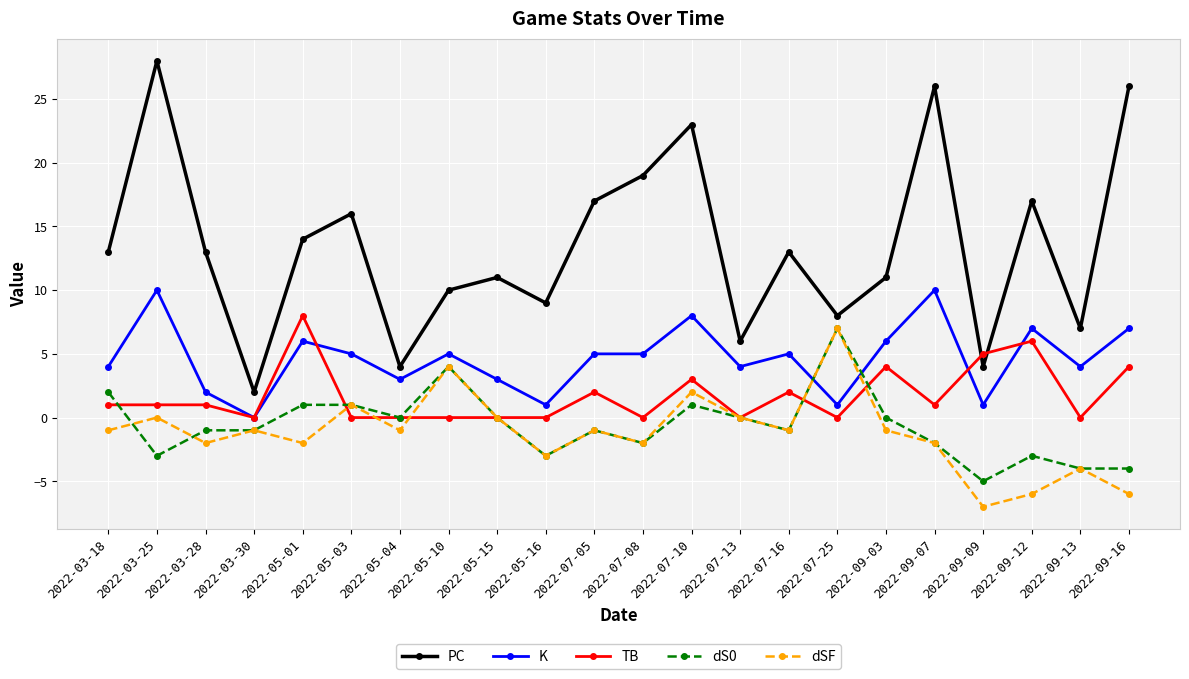

What is the sum of all dS0 values?

-14